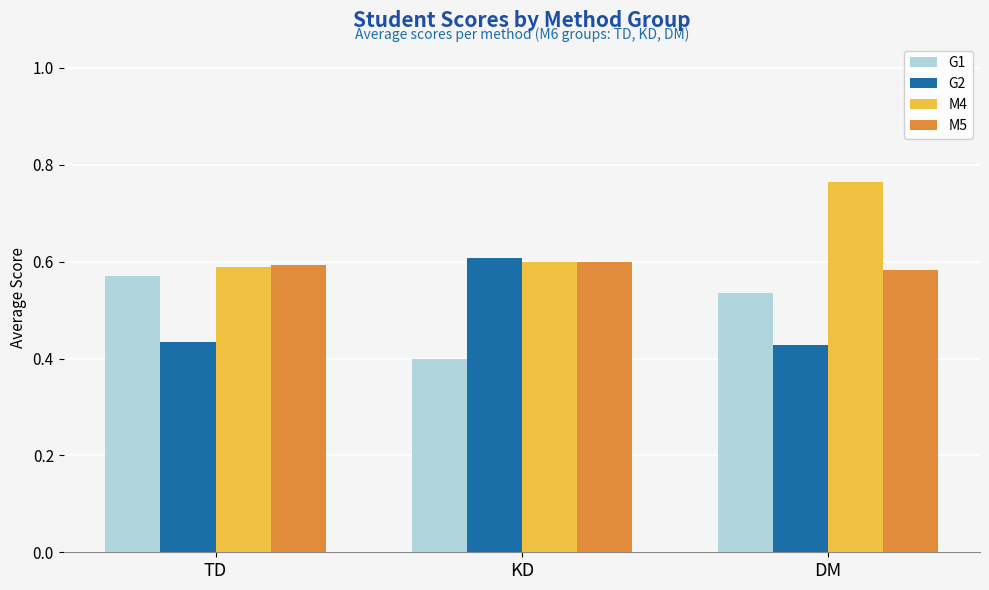

What are all the series names shown in the legend?

G1, G2, M4, M5